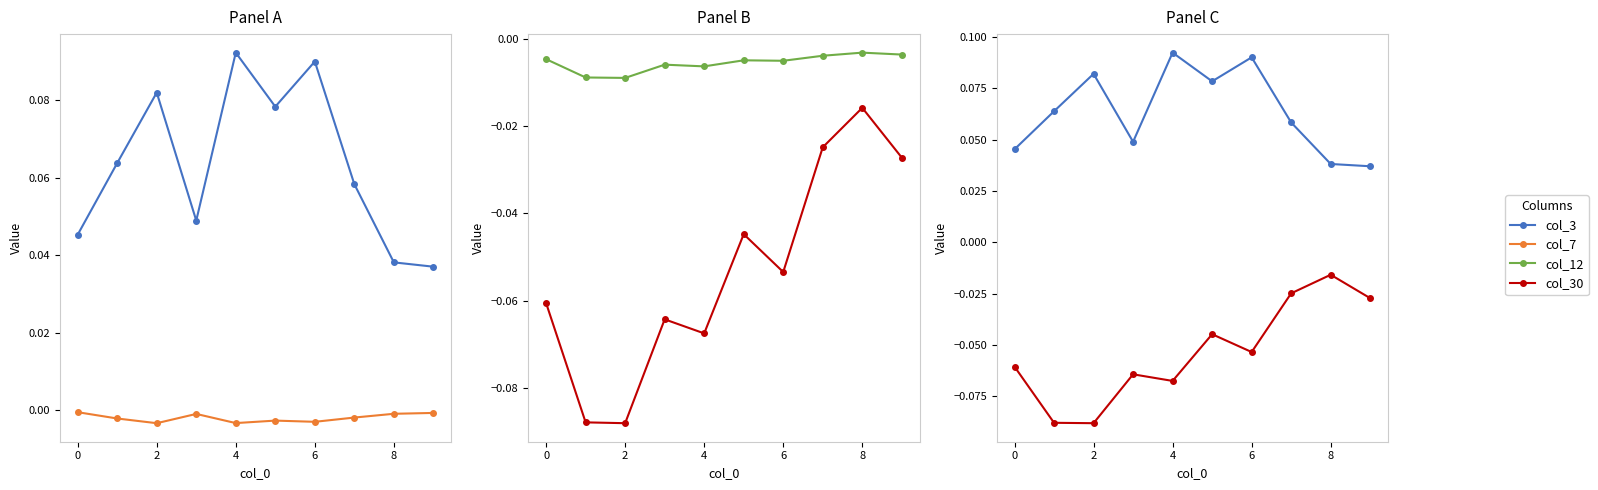

What is the average value of the col_3 series?

0.1